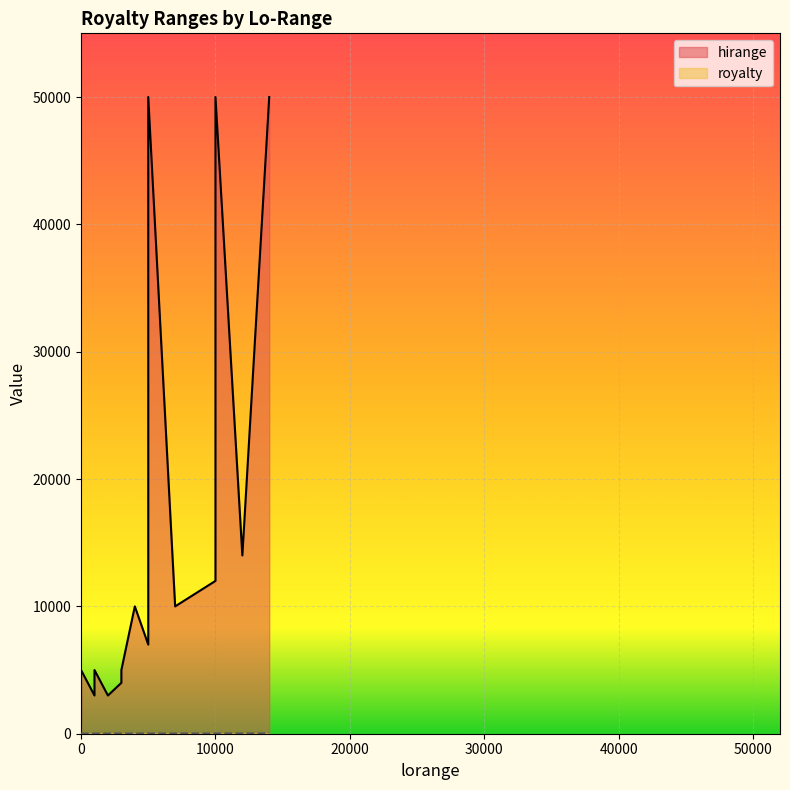

The value of hirange at 14001 is 50000. True or false?

True